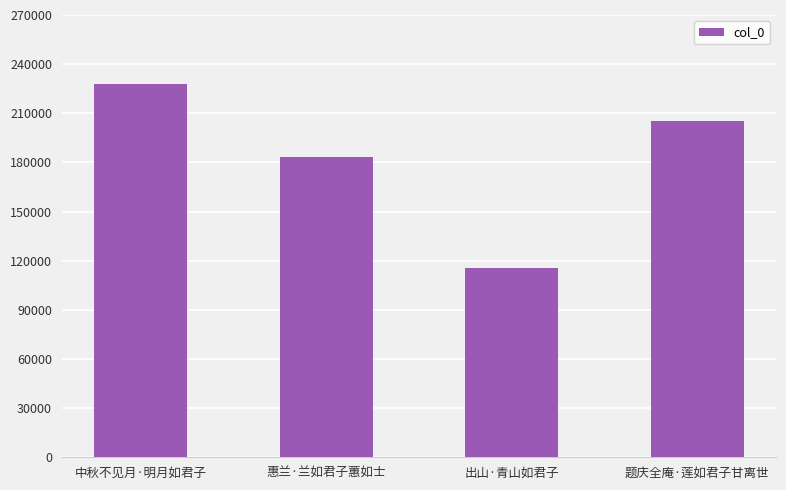

How many bars are there in total?

4